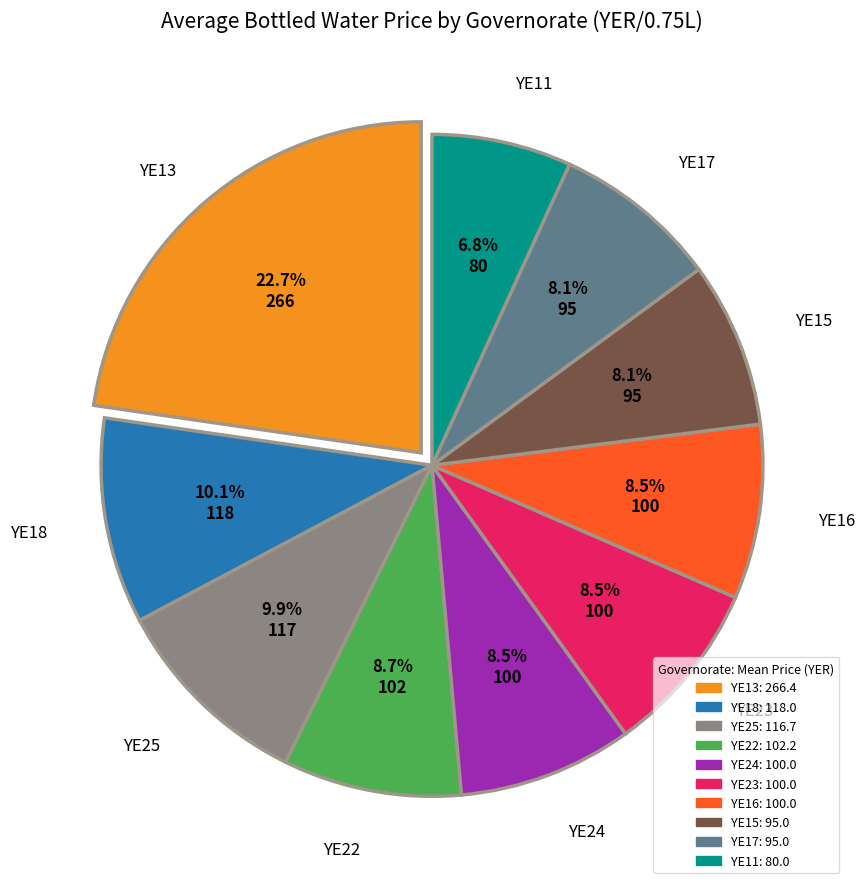

To the nearest percent, what is the average slice percentage?

10%